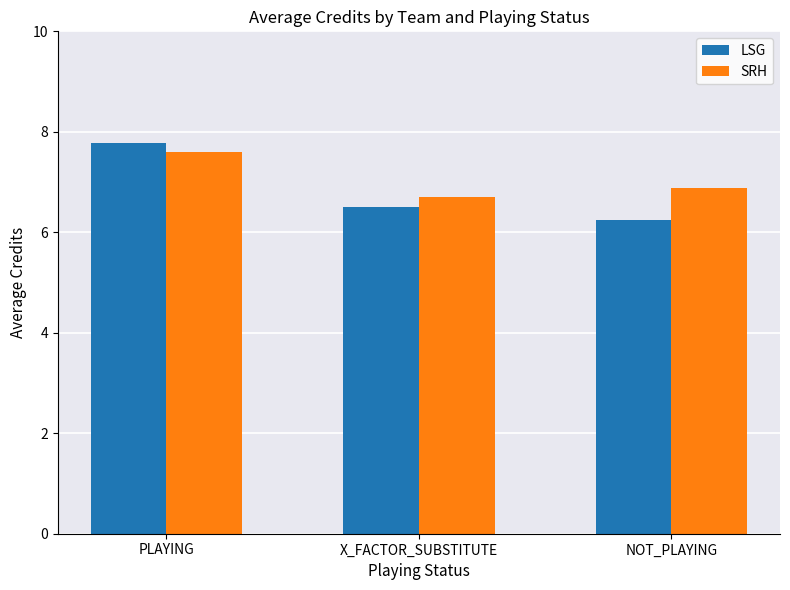

What is the label of the 3rd bar from the right?

PLAYING